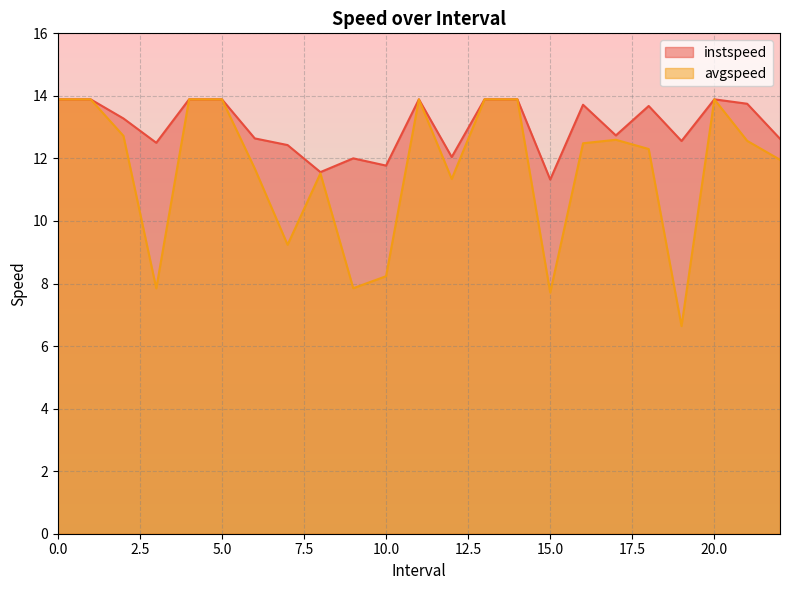

True or false: avgspeed and instspeed intersect in this chart.

False